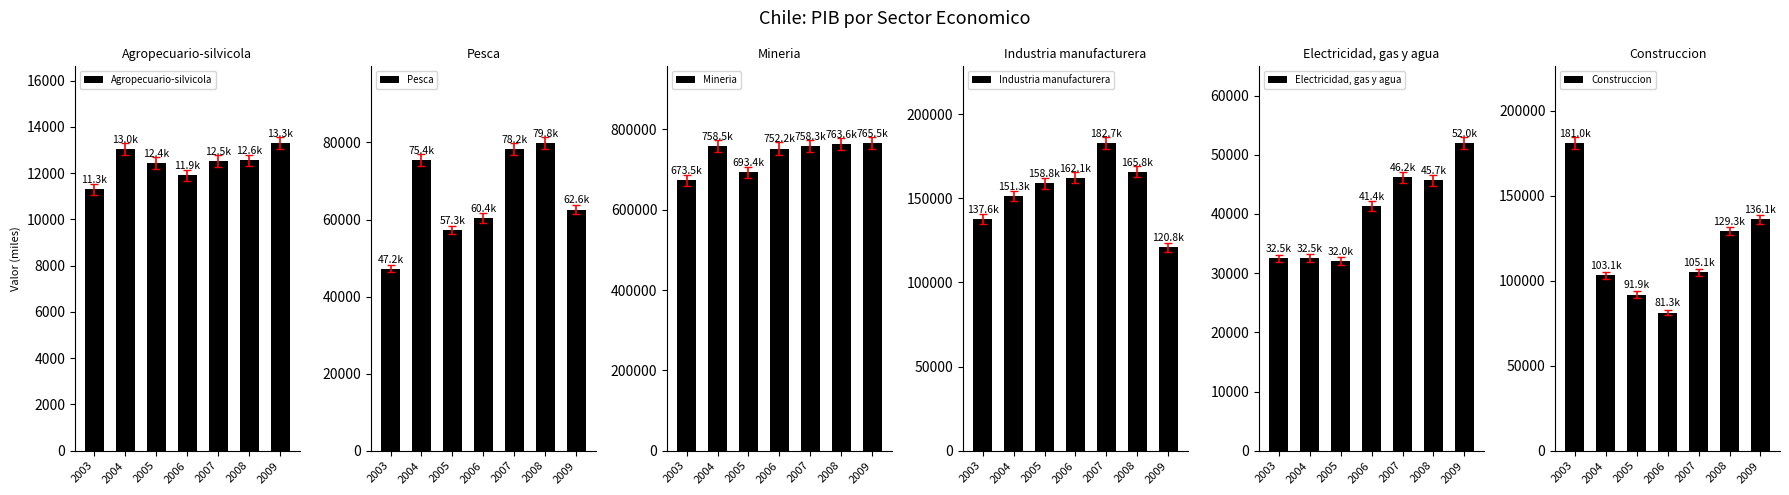

Which series has the largest total across all categories?

Mineria